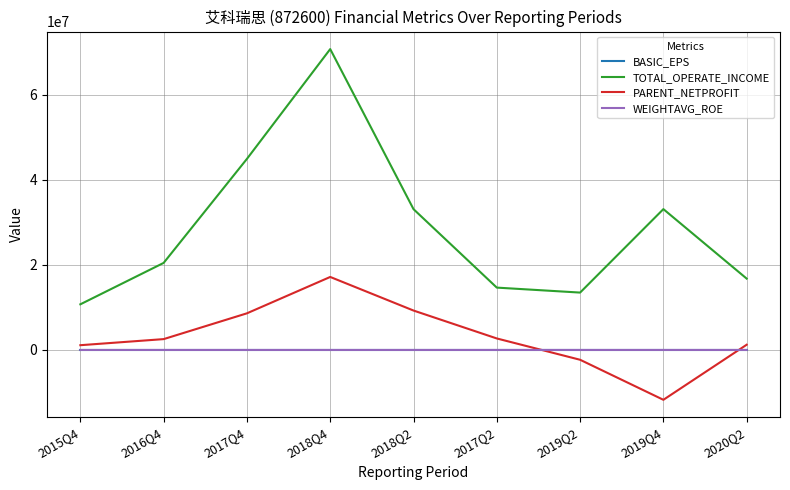

Does the chart have visible grid lines?

Yes